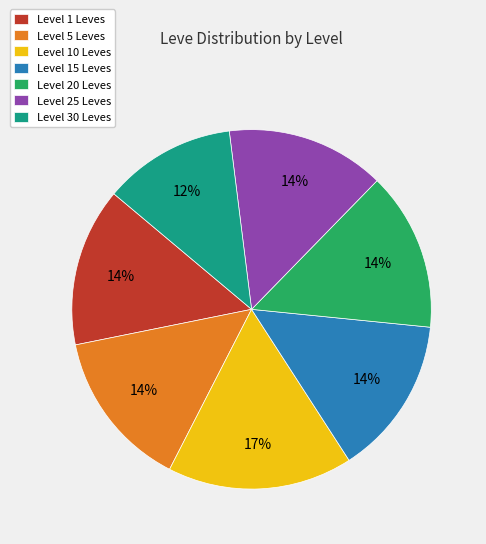

What is the smallest slice in the pie chart?

Level 30 Leves